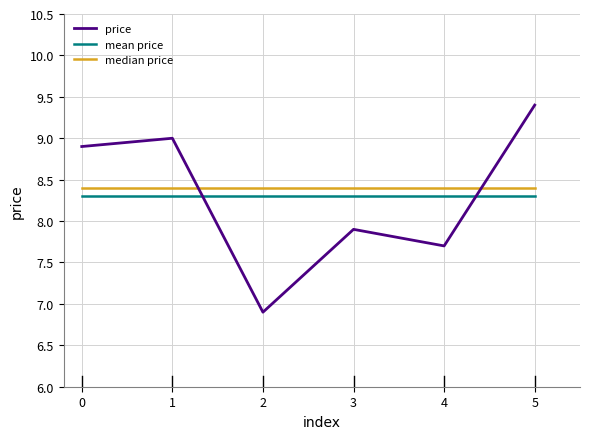

How many interior local valleys does the price series have?

2